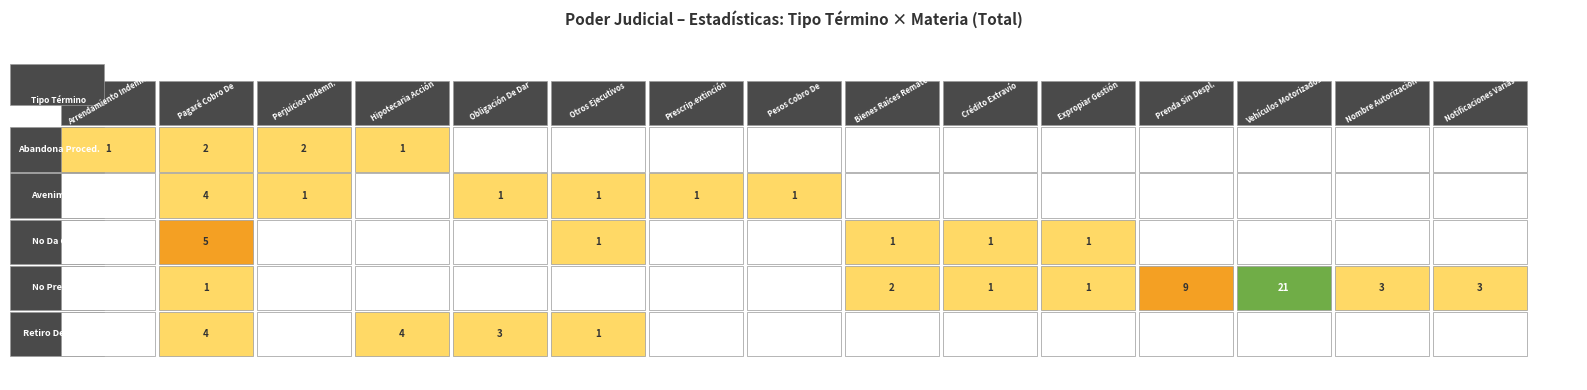

Reading left to right, what are all the values shown in this chart?

Abandona Procedimiento: Arrendamiento Indemnización=1	Pagaré Cobro De=2	Perjuicios Indemnización=2	Hipotecaria Acción Bancos=1	Obligación De Dar=0	Otros Ejecutivos=0	Prescrip.extinción=0	Pesos Cobro De=0	Bienes Raíces Remate=0	Crédito Extravío Título=0	Expropiar Gestión Pago=0	Prenda Sin Desplazamiento=0	Vehículos Motorizados=0	Nombre Autorización Cambio=0	Notificaciones Judicia Varias=0
Avenimiento: Arrendamiento Indemnización=0	Pagaré Cobro De=4	Perjuicios Indemnización=1	Hipotecaria Acción Bancos=0	Obligación De Dar=1	Otros Ejecutivos=1	Prescrip.extinción=1	Pesos Cobro De=1	Bienes Raíces Remate=0	Crédito Extravío Título=0	Expropiar Gestión Pago=0	Prenda Sin Desplazamiento=0	Vehículos Motorizados=0	Nombre Autorización Cambio=0	Notificaciones Judicia Varias=0
No Da Curso Demanda: Arrendamiento Indemnización=0	Pagaré Cobro De=5	Perjuicios Indemnización=0	Hipotecaria Acción Bancos=0	Obligación De Dar=0	Otros Ejecutivos=1	Prescrip.extinción=0	Pesos Cobro De=0	Bienes Raíces Remate=1	Crédito Extravío Título=1	Expropiar Gestión Pago=1	Prenda Sin Desplazamiento=0	Vehículos Motorizados=0	Nombre Autorización Cambio=0	Notificaciones Judicia Varias=0
No Presenta Demanda: Arrendamiento Indemnización=0	Pagaré Cobro De=1	Perjuicios Indemnización=0	Hipotecaria Acción Bancos=0	Obligación De Dar=0	Otros Ejecutivos=0	Prescrip.extinción=0	Pesos Cobro De=0	Bienes Raíces Remate=2	Crédito Extravío Título=1	Expropiar Gestión Pago=1	Prenda Sin Desplazamiento=9	Vehículos Motorizados=21	Nombre Autorización Cambio=3	Notificaciones Judicia Varias=3
Retiro Demanda: Arrendamiento Indemnización=0	Pagaré Cobro De=4	Perjuicios Indemnización=0	Hipotecaria Acción Bancos=4	Obligación De Dar=3	Otros Ejecutivos=1	Prescrip.extinción=0	Pesos Cobro De=0	Bienes Raíces Remate=0	Crédito Extravío Título=0	Expropiar Gestión Pago=0	Prenda Sin Desplazamiento=0	Vehículos Motorizados=0	Nombre Autorización Cambio=0	Notificaciones Judicia Varias=0